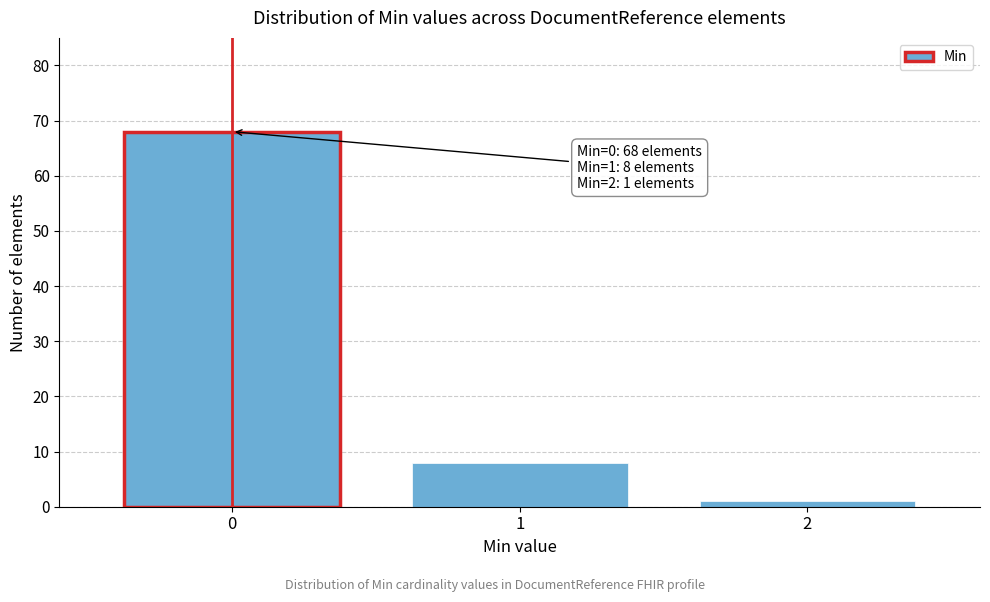

Reading left to right, extract all data points from this chart.

0=68	1=8	2=1